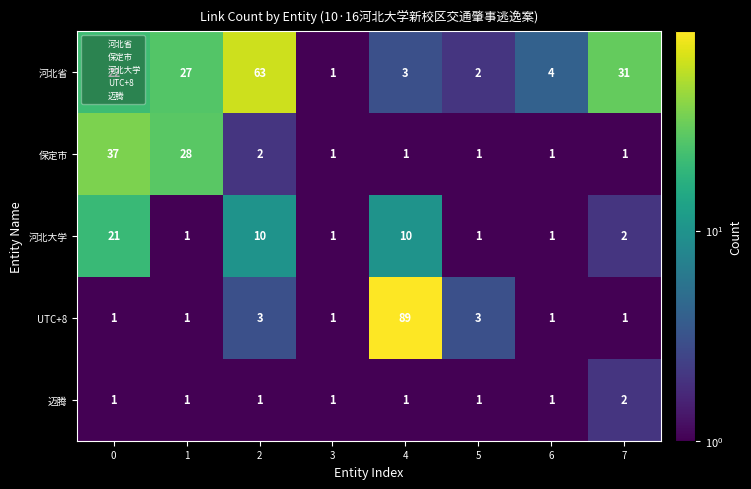

The UTC+8 series shows 1 at 6. True or false?

True